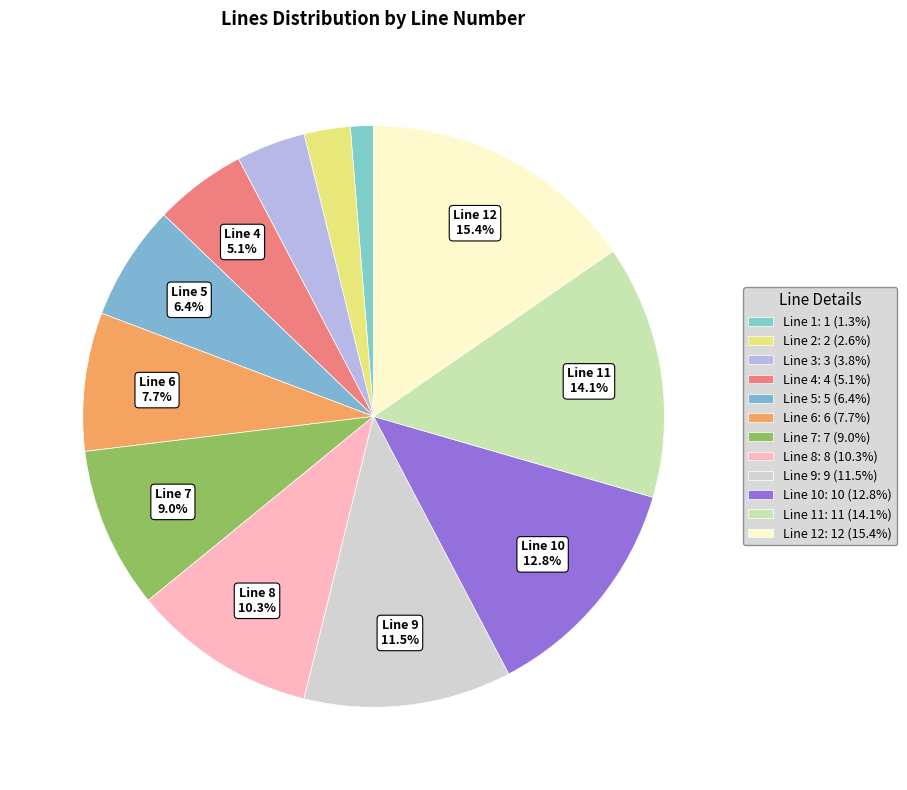

How many slices are in this pie chart?

12